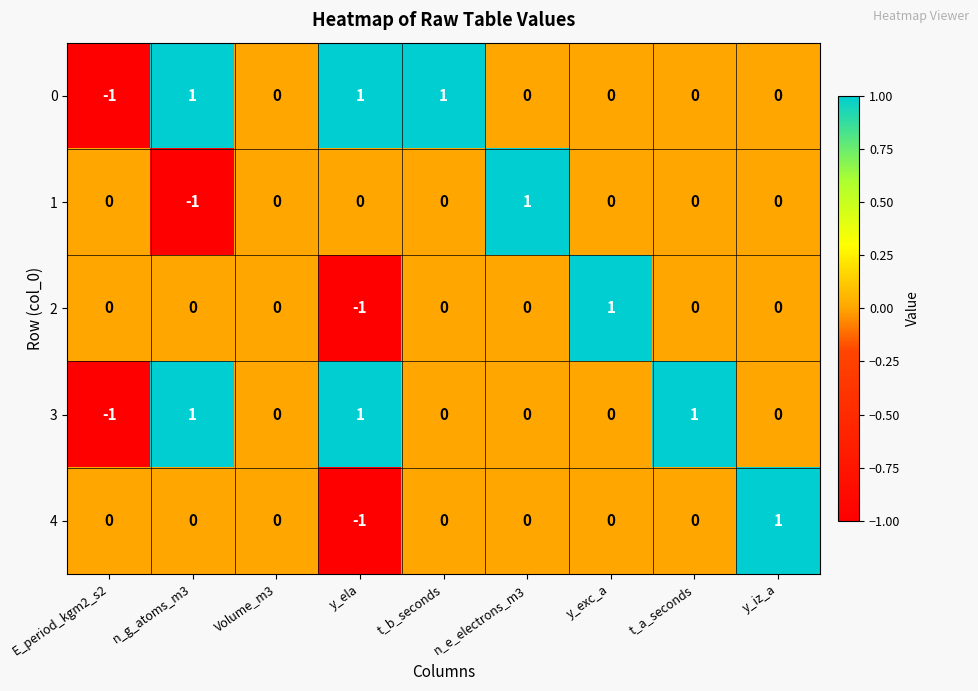

Which category has the highest value in the 1 series?

n_e_electrons_m3